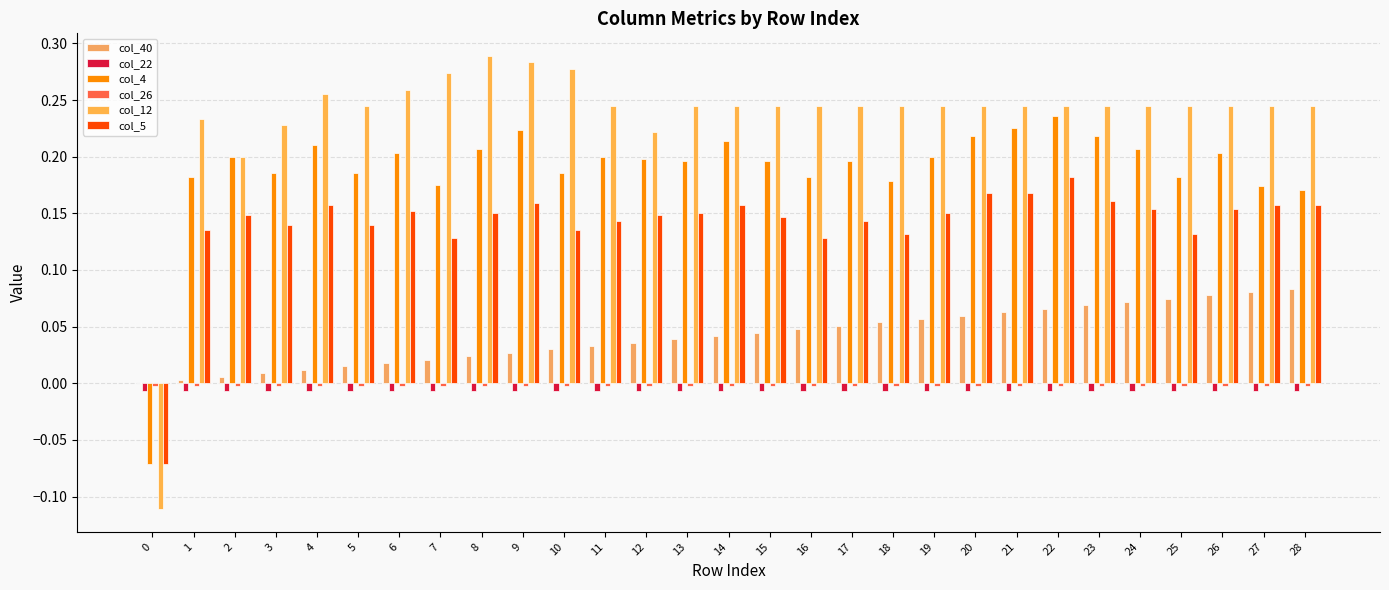

Reading left to right, extract all data points from this chart.

col_40: 0=0.0	1=0.0	2=0.0	3=0.0	4=0.0	5=0.0	6=0.0	7=0.0	8=0.0	9=0.0	10=0.0	11=0.0	12=0.0	13=0.0	14=0.0	15=0.0	16=0.0	17=0.1	18=0.1	19=0.1	20=0.1	21=0.1	22=0.1	23=0.1	24=0.1	25=0.1	26=0.1	27=0.1	28=0.1
col_22: 0=-0.0	1=-0.0	2=-0.0	3=-0.0	4=-0.0	5=-0.0	6=-0.0	7=-0.0	8=-0.0	9=-0.0	10=-0.0	11=-0.0	12=-0.0	13=-0.0	14=-0.0	15=-0.0	16=-0.0	17=-0.0	18=-0.0	19=-0.0	20=-0.0	21=-0.0	22=-0.0	23=-0.0	24=-0.0	25=-0.0	26=-0.0	27=-0.0	28=-0.0
col_4: 0=-0.1	1=0.2	2=0.2	3=0.2	4=0.2	5=0.2	6=0.2	7=0.2	8=0.2	9=0.2	10=0.2	11=0.2	12=0.2	13=0.2	14=0.2	15=0.2	16=0.2	17=0.2	18=0.2	19=0.2	20=0.2	21=0.2	22=0.2	23=0.2	24=0.2	25=0.2	26=0.2	27=0.2	28=0.2
col_26: 0=-0.0	1=-0.0	2=-0.0	3=-0.0	4=-0.0	5=-0.0	6=-0.0	7=-0.0	8=-0.0	9=-0.0	10=-0.0	11=-0.0	12=-0.0	13=-0.0	14=-0.0	15=-0.0	16=-0.0	17=-0.0	18=-0.0	19=-0.0	20=-0.0	21=-0.0	22=-0.0	23=-0.0	24=-0.0	25=-0.0	26=-0.0	27=-0.0	28=-0.0
col_12: 0=-0.1	1=0.2	2=0.2	3=0.2	4=0.3	5=0.2	6=0.3	7=0.3	8=0.3	9=0.3	10=0.3	11=0.2	12=0.2	13=0.2	14=0.2	15=0.2	16=0.2	17=0.2	18=0.2	19=0.2	20=0.2	21=0.2	22=0.2	23=0.2	24=0.2	25=0.2	26=0.2	27=0.2	28=0.2
col_5: 0=-0.1	1=0.1	2=0.1	3=0.1	4=0.2	5=0.1	6=0.2	7=0.1	8=0.1	9=0.2	10=0.1	11=0.1	12=0.1	13=0.1	14=0.2	15=0.1	16=0.1	17=0.1	18=0.1	19=0.1	20=0.2	21=0.2	22=0.2	23=0.2	24=0.2	25=0.1	26=0.2	27=0.2	28=0.2